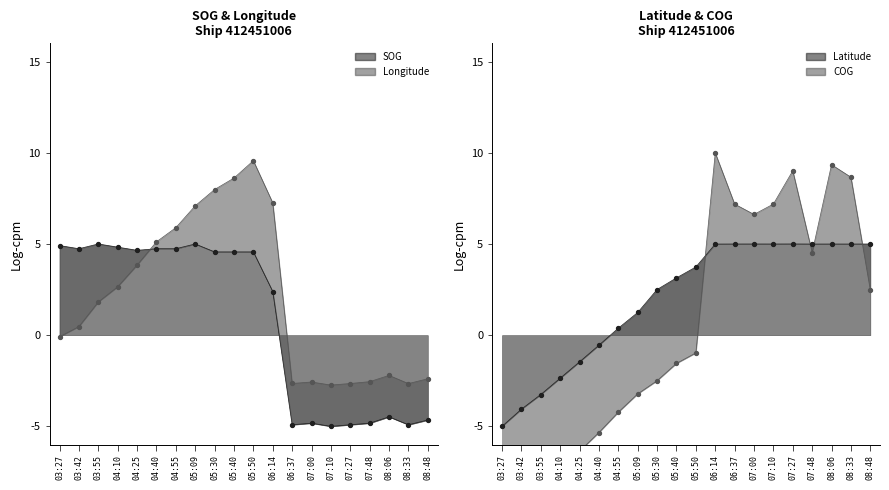

Which series contains the lowest Y value?

SOG